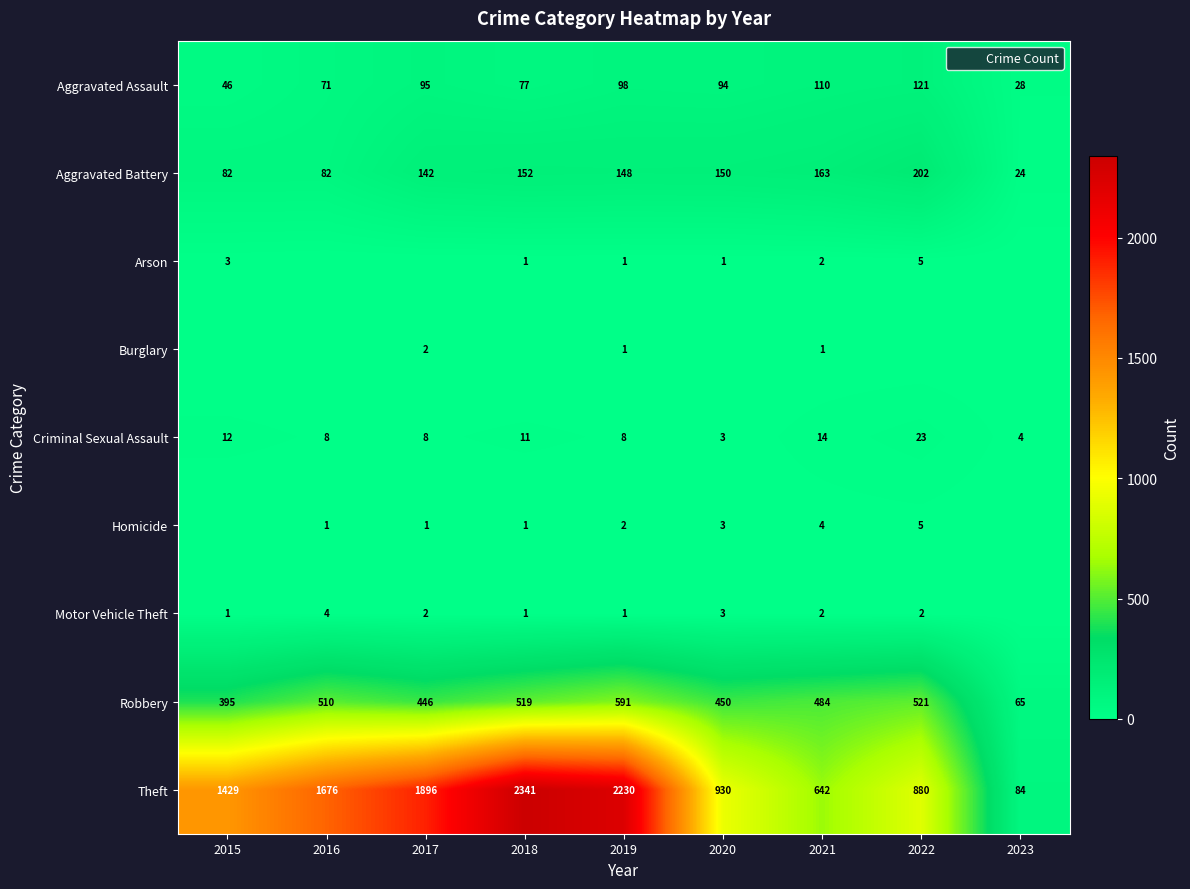

Which series has the largest range (max minus min)?

Theft